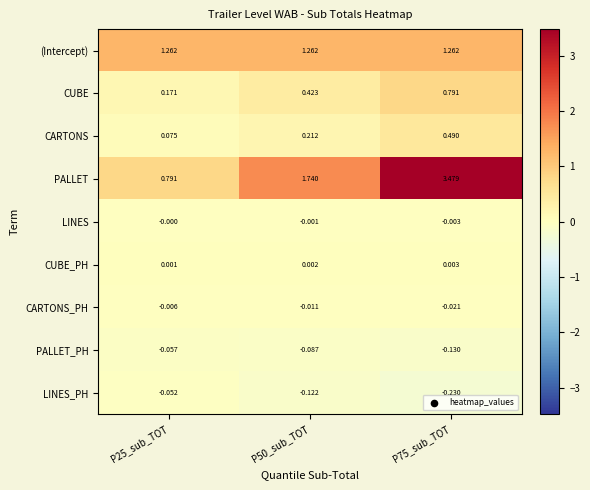

Between P25_sub_TOT and P75_sub_TOT, which series saw the biggest shift?

PALLET